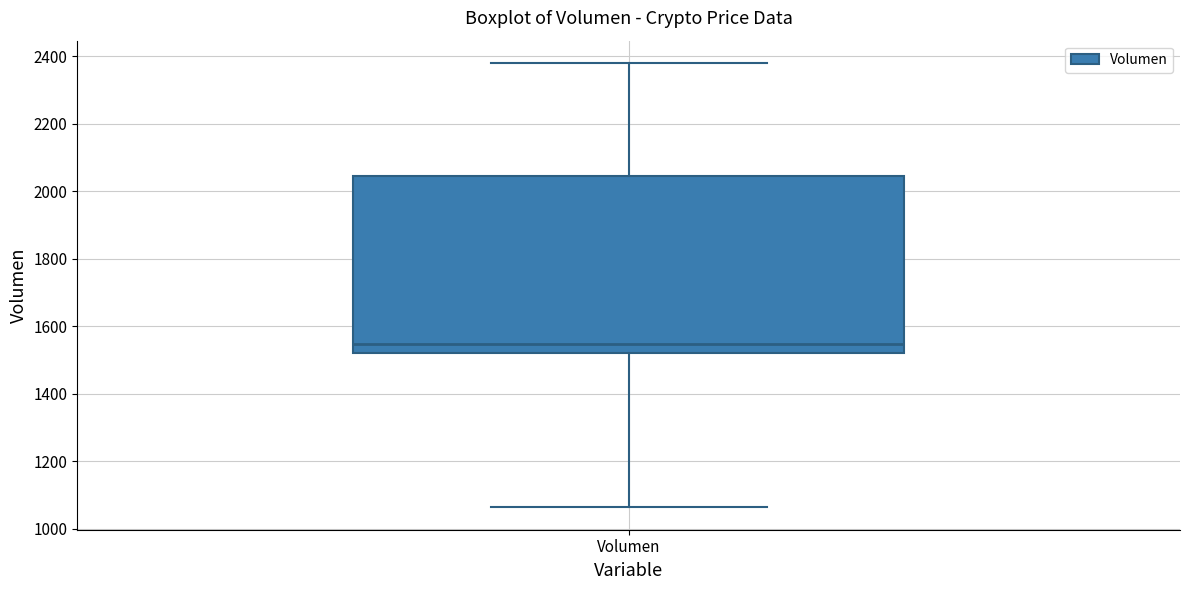

Transcribe this box plot: give where the median line is, the range the box spans, and where the two whiskers end, as read against the y-axis. The values are not printed on the chart, so give them approximately, as read against the axis.

median 1540, box 1520 to 2040, whiskers 1060 to 2380